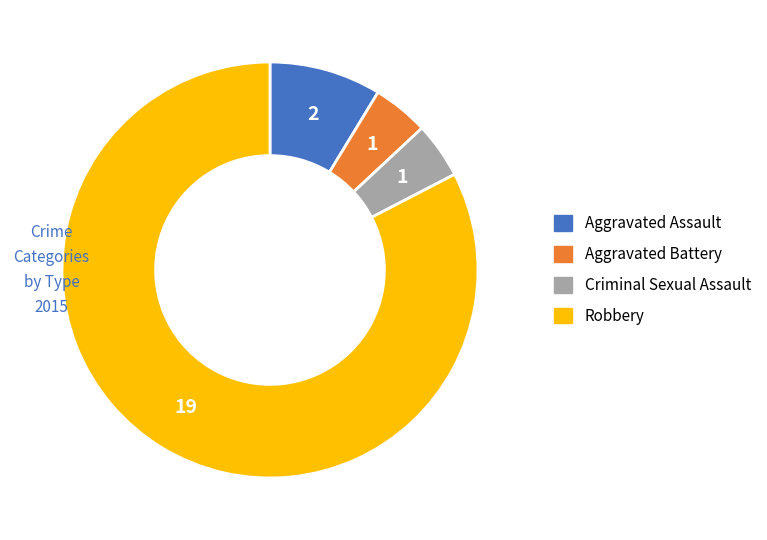

Which slice represents more than half of the pie?

Robbery